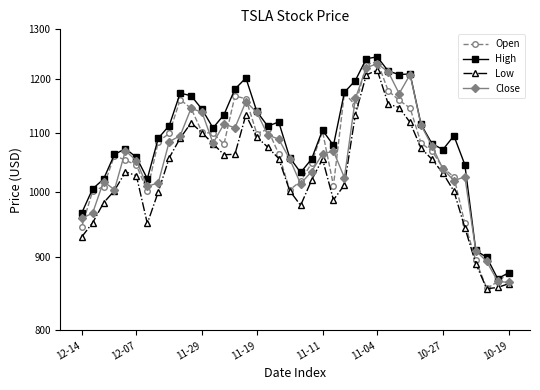

How many values in the High series are below 1104?

20